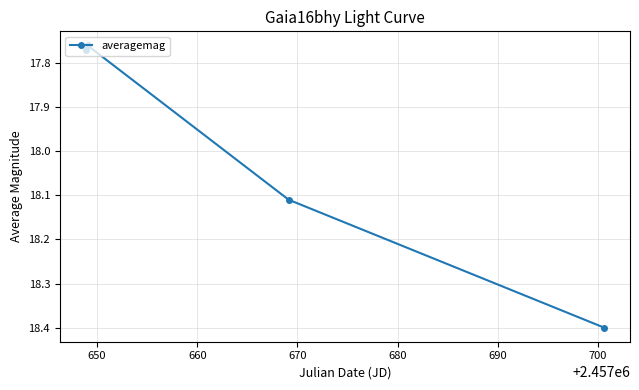

What is the greatest value displayed?

18.4